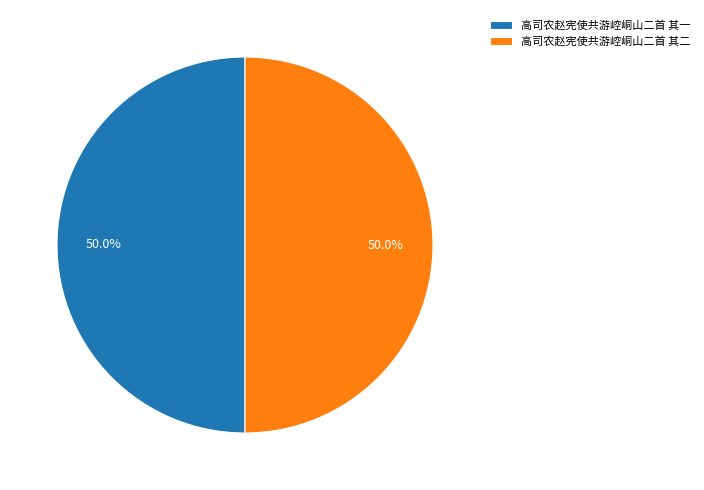

What portion of the pie excludes 高司农赵宪使共游崆峒山二首 其一?

50.0%